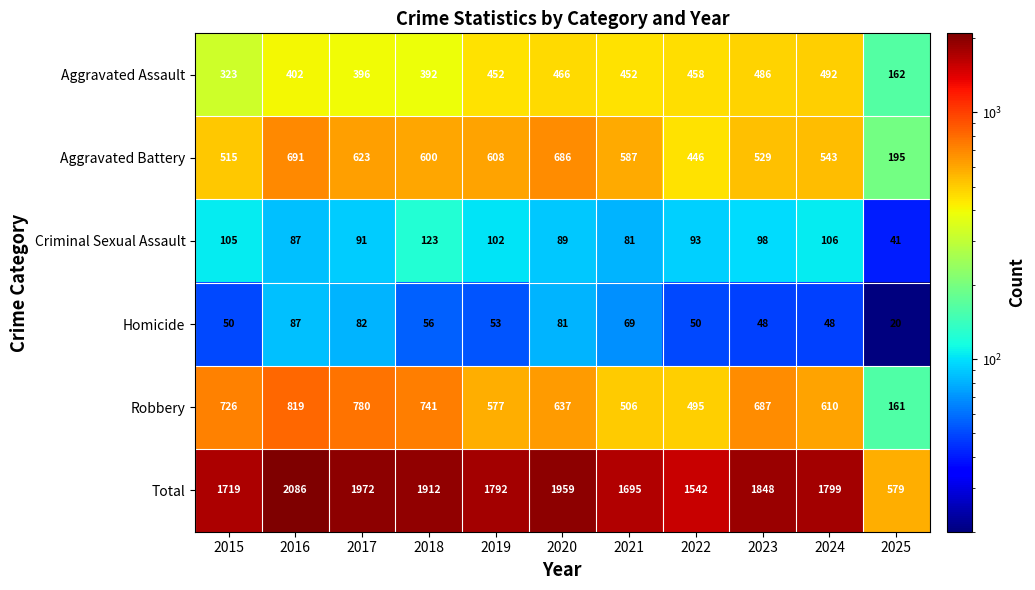

What is the difference between the Aggravated Assault values at 2022 and 2023?

28